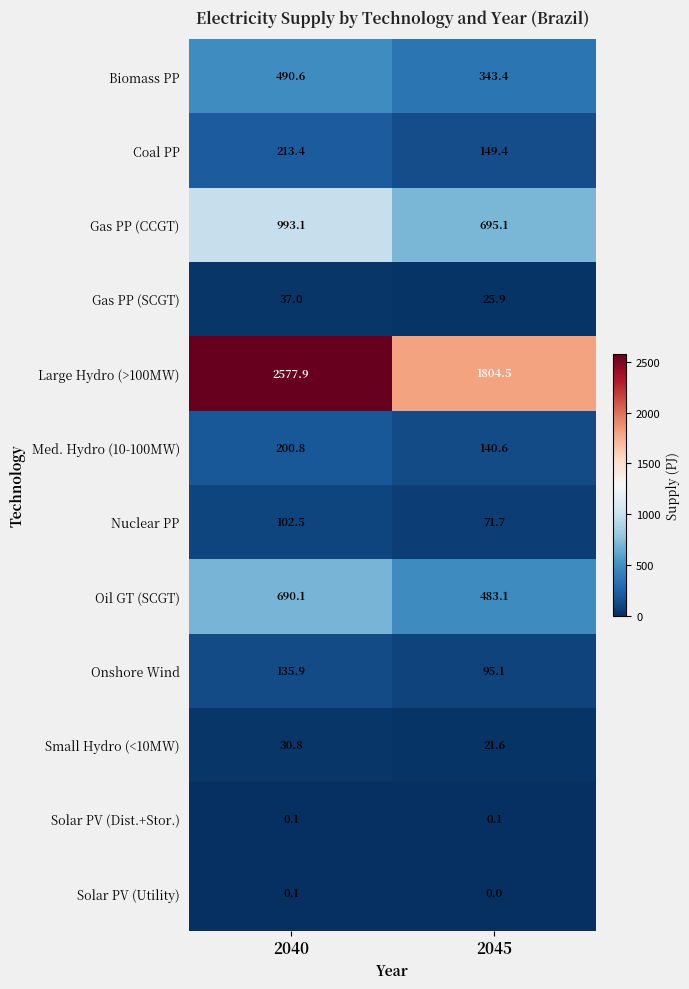

Reading right to left, extract all data points from this chart.

Biomass PP: 343.4	490.6
Coal PP: 149.4	213.4
Gas PP (CCGT): 695.1	993.1
Gas PP (SCGT): 25.9	37.0
Large Hydro (>100MW): 1804.5	2577.9
Med. Hydro (10-100MW): 140.6	200.8
Nuclear PP: 71.7	102.5
Oil GT (SCGT): 483.1	690.1
Onshore Wind: 95.1	135.9
Small Hydro (<10MW): 21.6	30.8
Solar PV (Dist.+Stor.): 0.1	0.1
Solar PV (Utility): 0.0	0.1